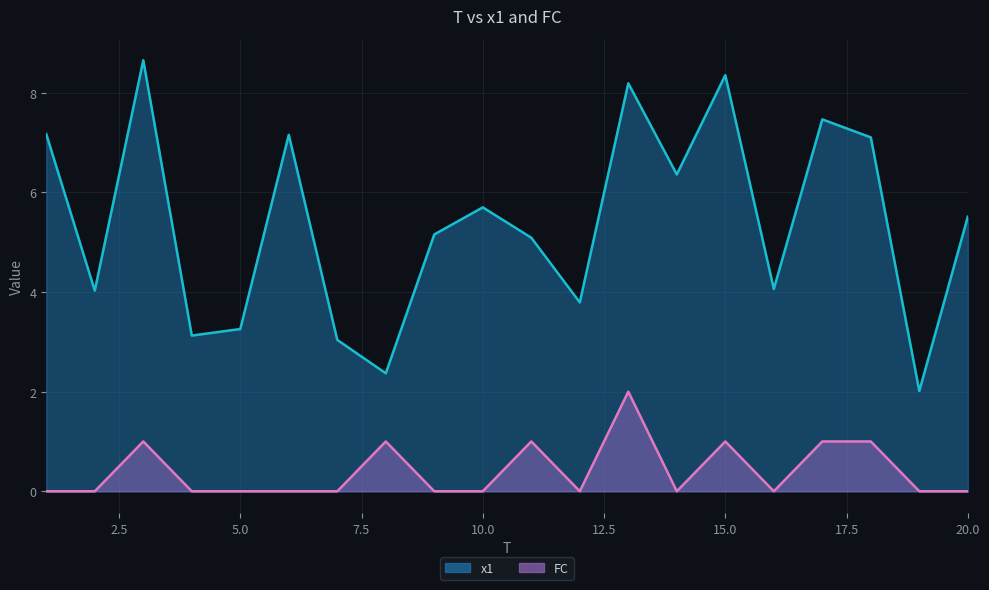

How many values in the x1 series exceed 5?

12